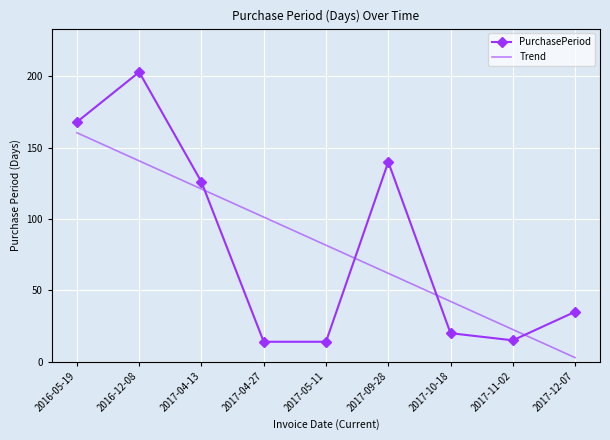

What position from the right is 2017-04-13?

7